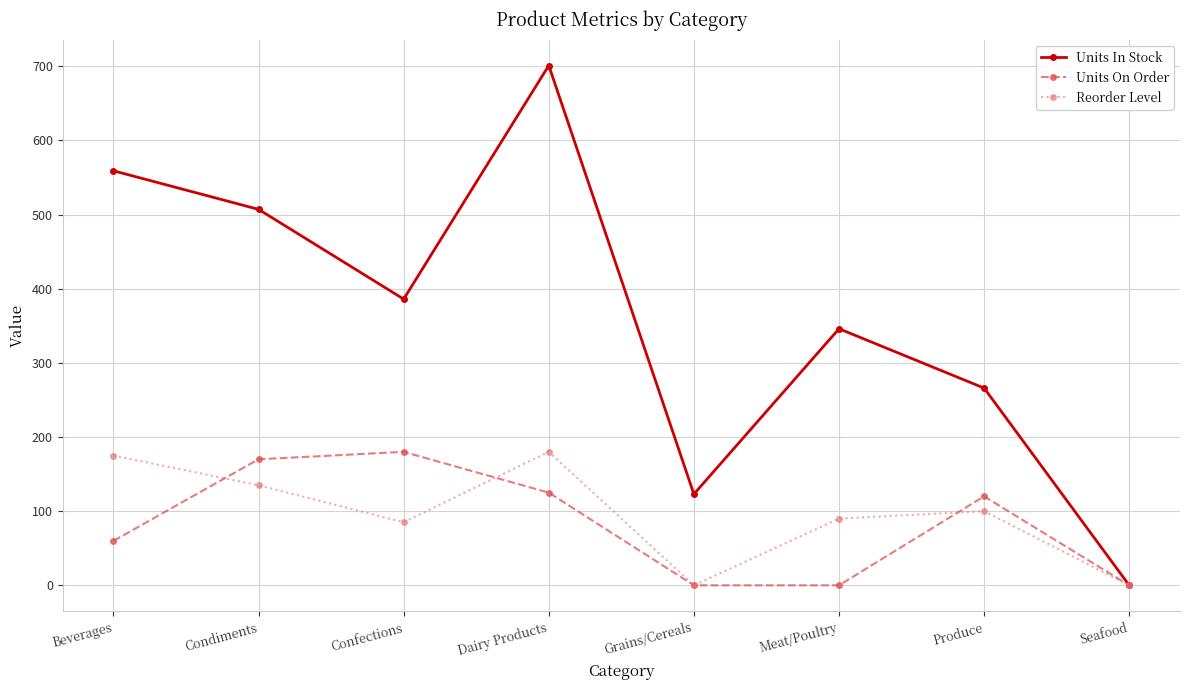

Reading right to left, list all the values displayed in this chart.

Units In Stock: Seafood=0	Produce=266	Meat/Poultry=346	Grains/Cereals=123	Dairy Products=701	Confections=386	Condiments=507	Beverages=559
Units On Order: Seafood=0	Produce=120	Meat/Poultry=0	Grains/Cereals=0	Dairy Products=125	Confections=180	Condiments=170	Beverages=60
Reorder Level: Seafood=0	Produce=100	Meat/Poultry=90	Grains/Cereals=0	Dairy Products=180	Confections=85	Condiments=135	Beverages=175